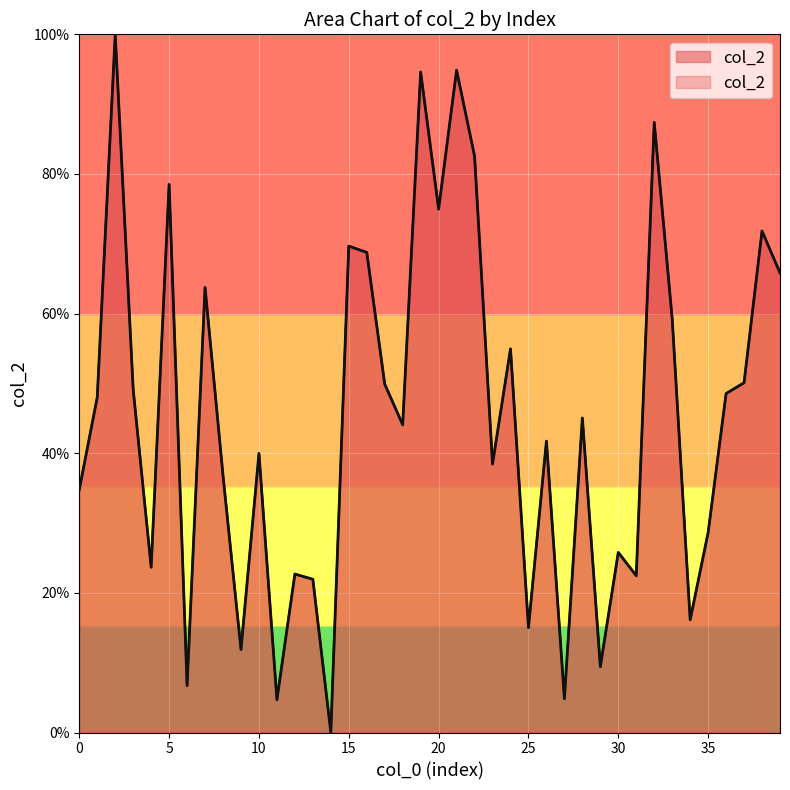

How many lines are shown in the chart?

1